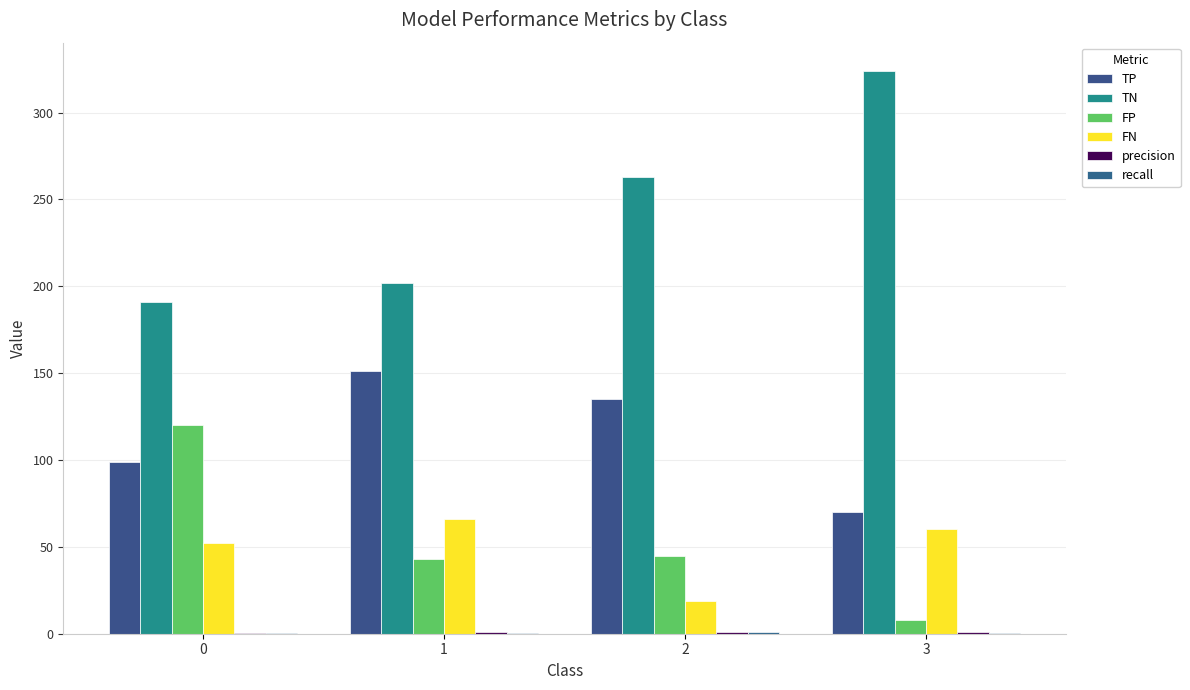

Count the number of categories in the chart.

4